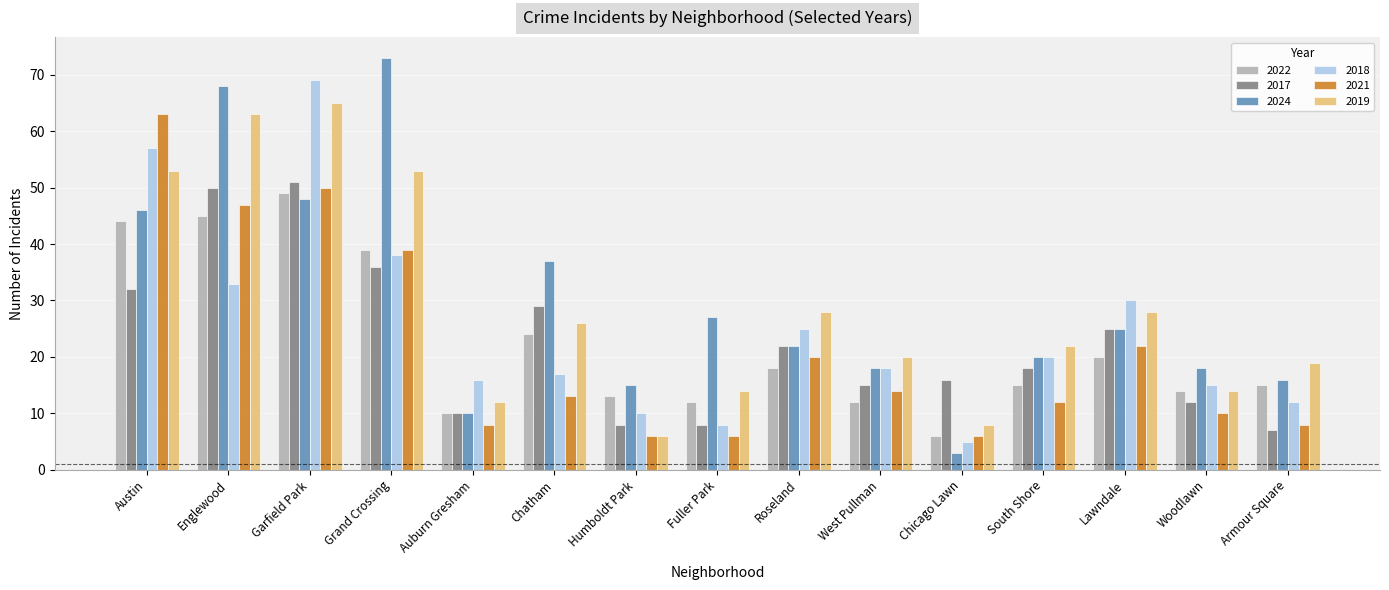

What is the sum of all 2021 values?

324